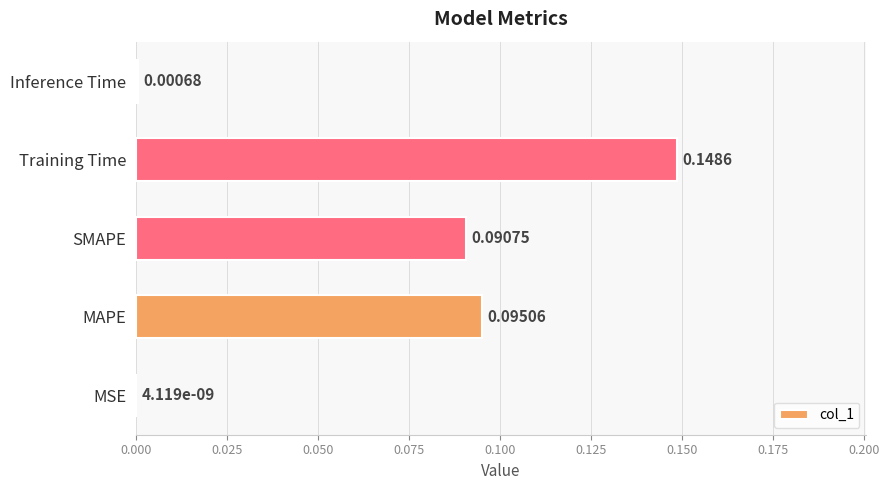

What is the sum of all values?

0.3